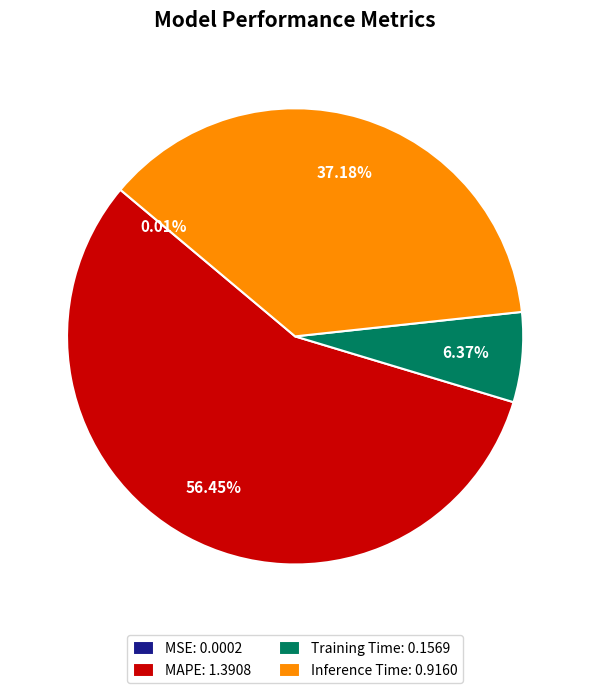

Which has a higher value, MAPE: 1.3908 or Training Time: 0.1569?

MAPE: 1.3908